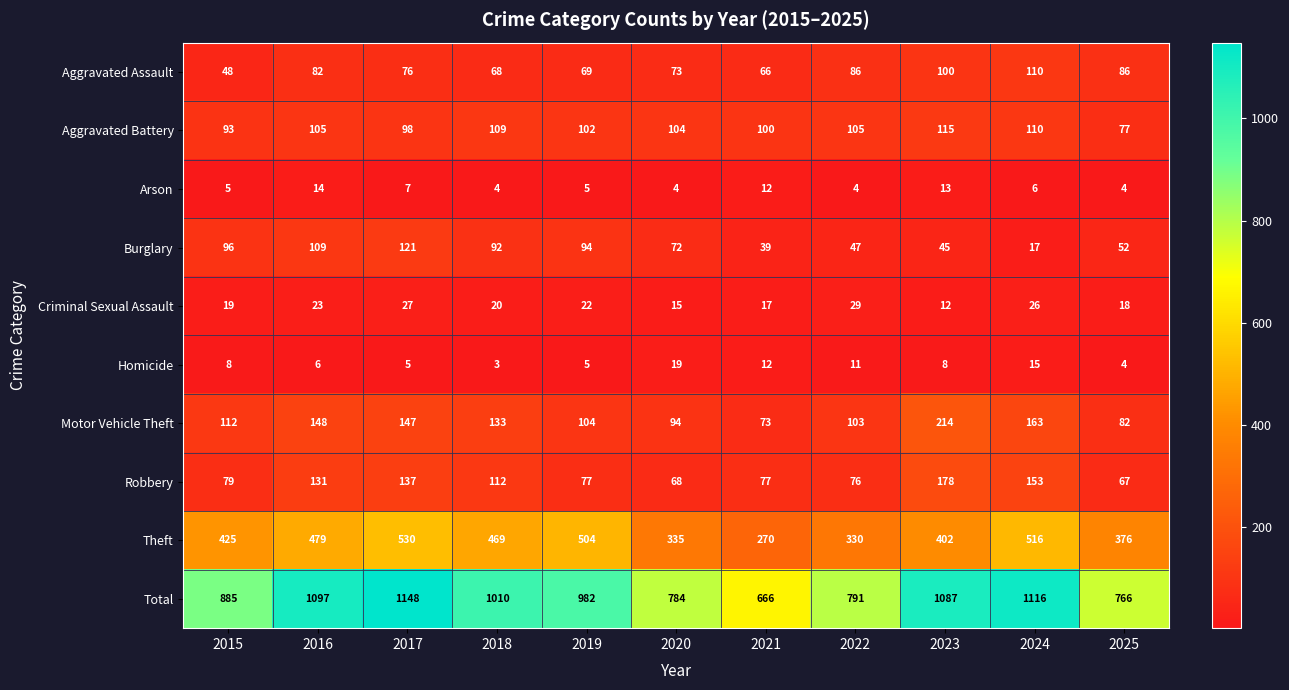

At how many categories does at least one series exceed 404?

11